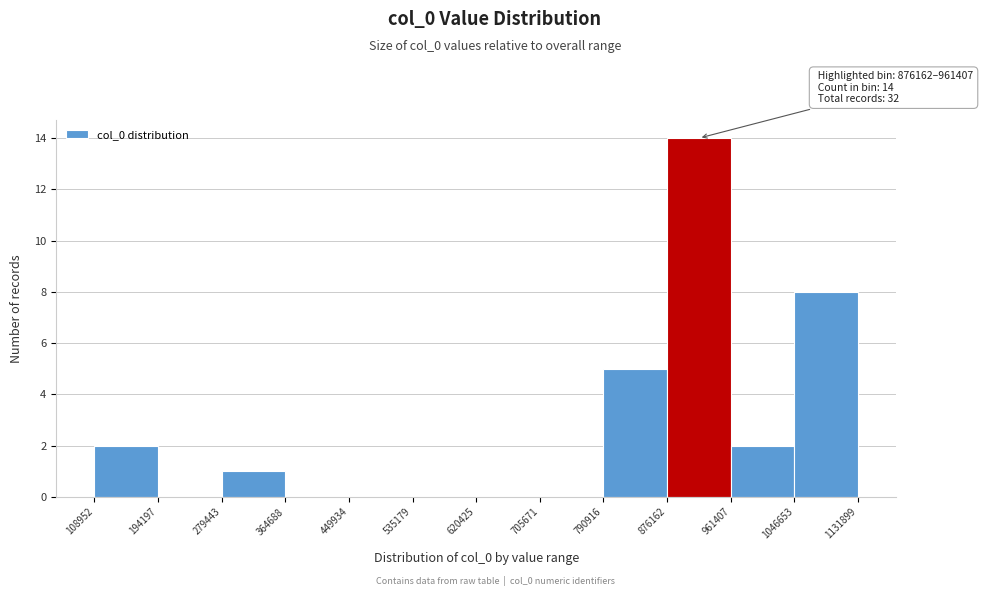

Over which range of the x-axis is the bar tallest?

876162 to 961407